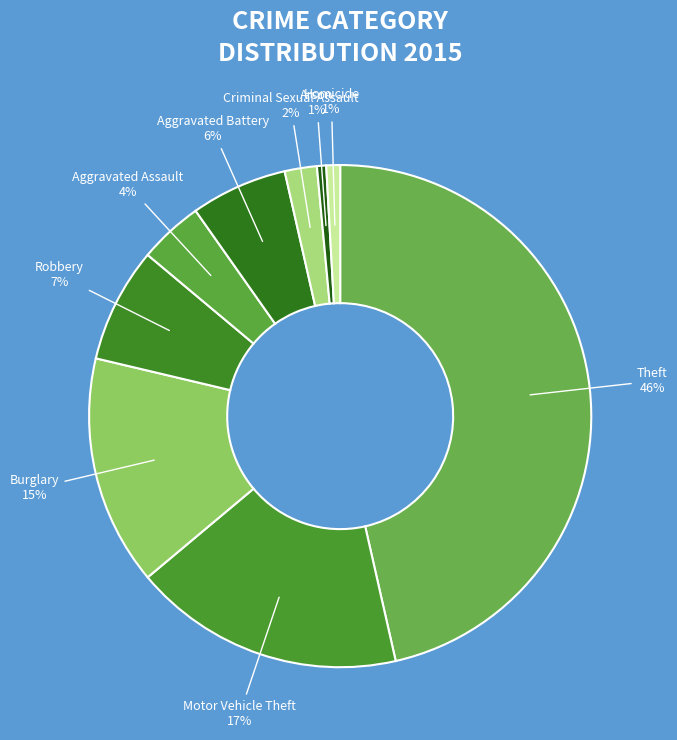

To the nearest percent, what is the average slice percentage?

11%